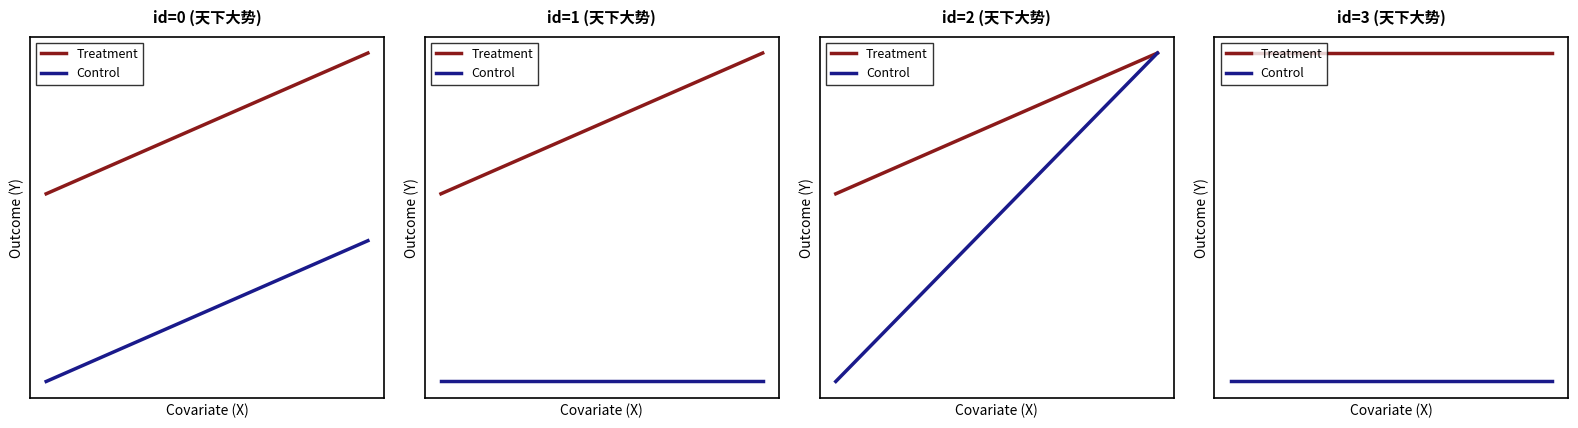

True or false: Control and Treatment cross at least once.

False